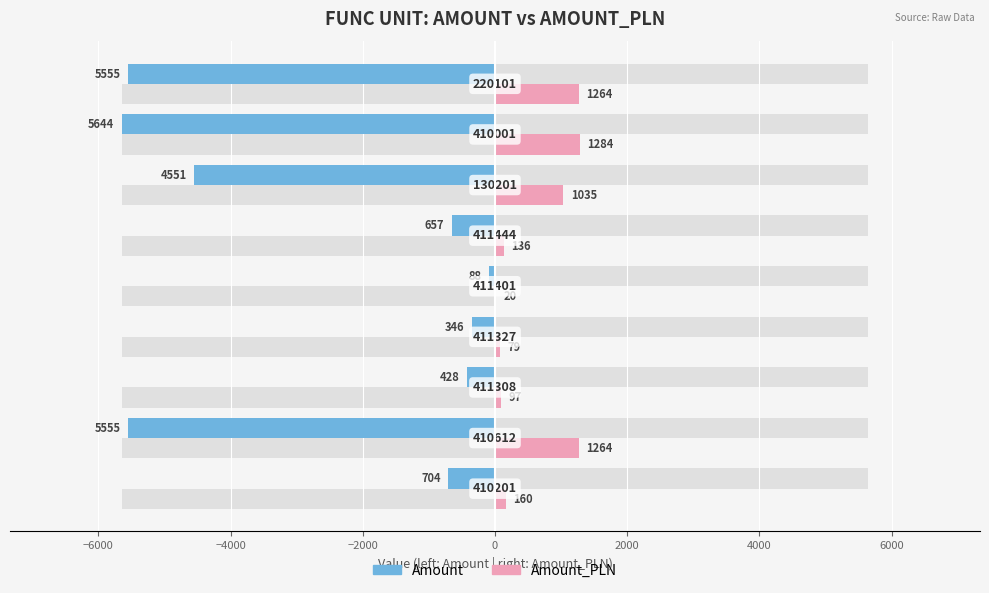

Reading right to left, extract all data points from this chart.

Amount: -5555.0	-5643.9	-4550.9	-657.2	-88.3	-345.9	-428.4	-5555.0	-703.9
Amount_PLN: 1263.8	1284.0	1035.3	136.0	20.1	78.7	97.5	1263.8	160.1